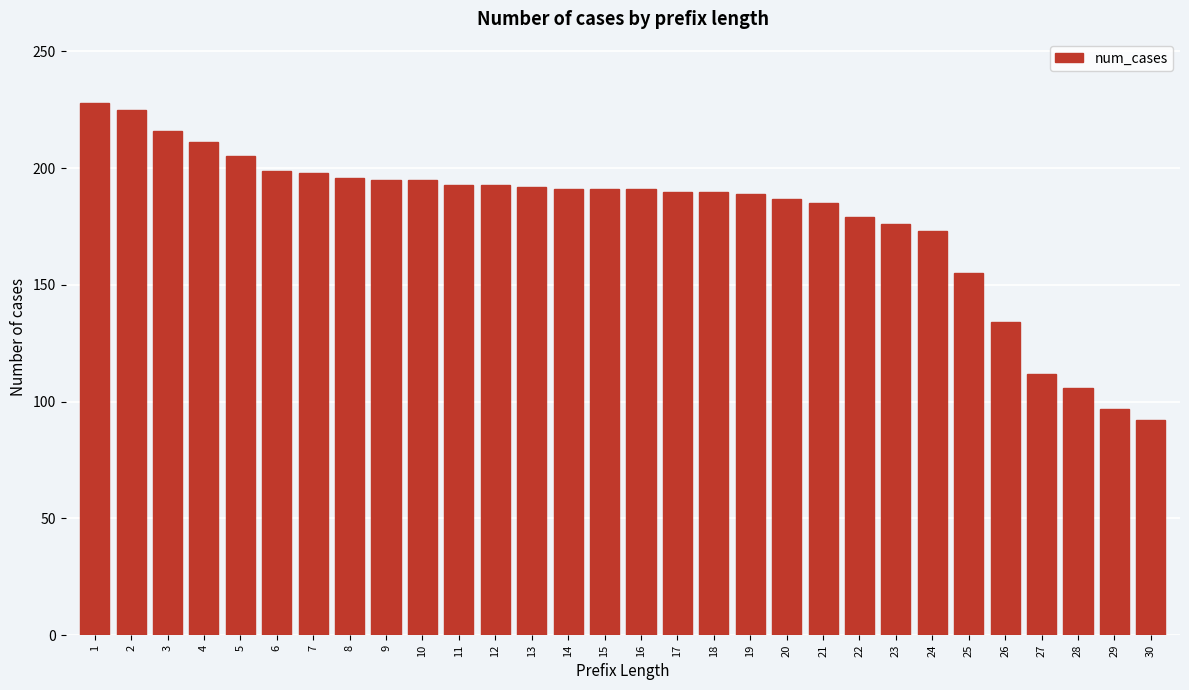

What is the sum of all values?

5384